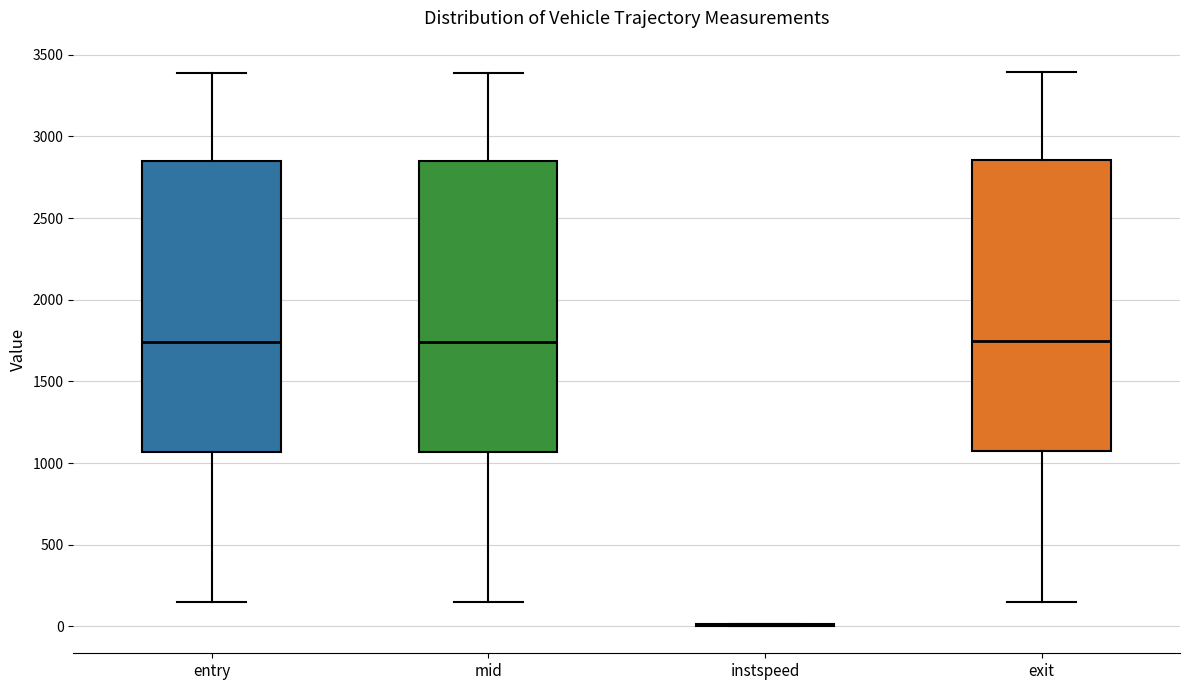

Where does the median line of the box for exit sit on the y-axis? The values are not printed on the chart, so give them approximately, as read against the axis.

1750